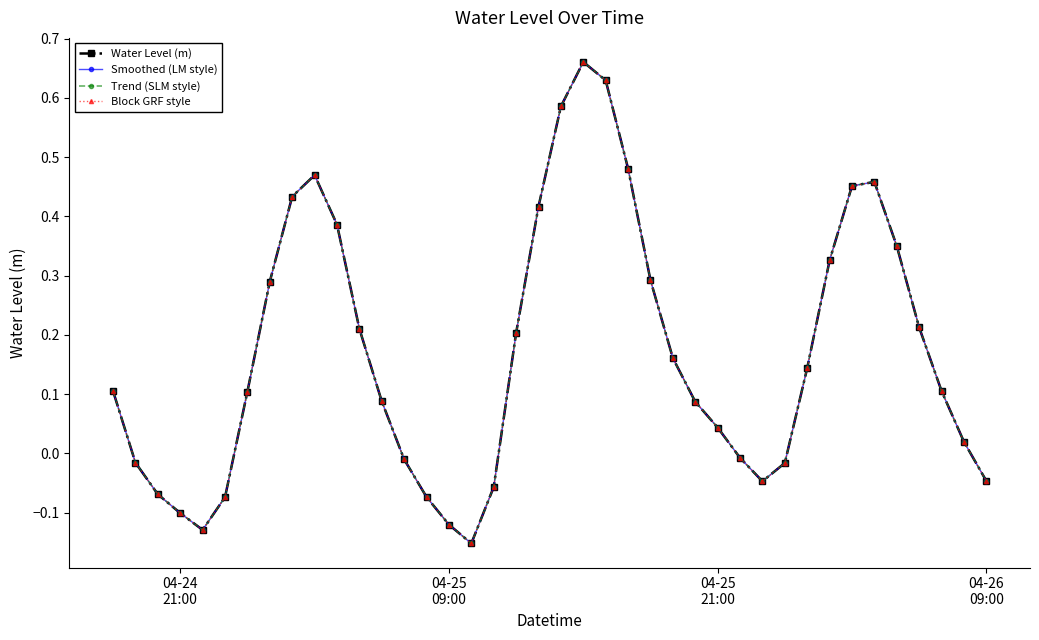

Which series has the largest total across all categories?

Water Level (m)